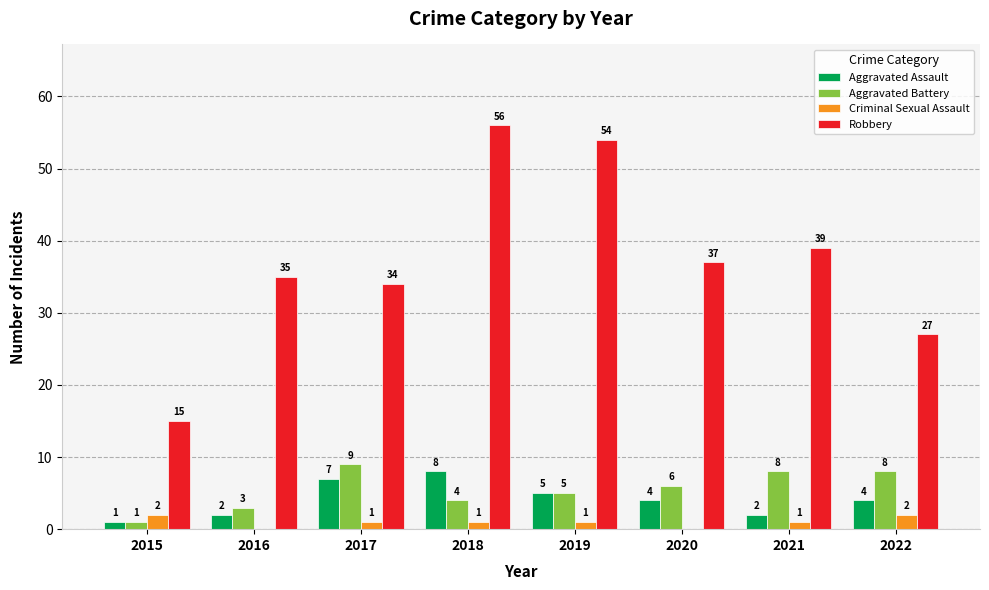

Is it true that Aggravated Assault equals 5 at 2019?

True